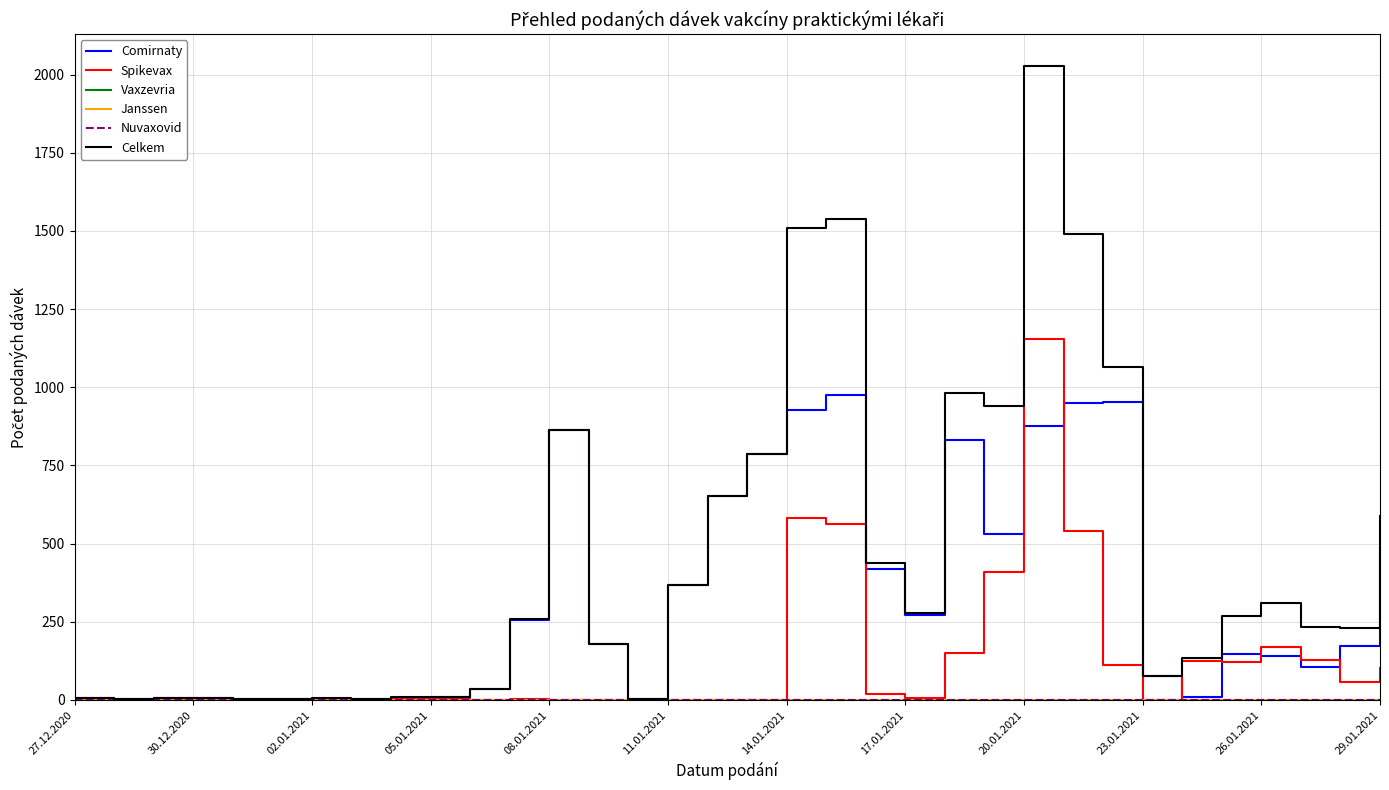

Which series has the widest spread of values?

Celkem